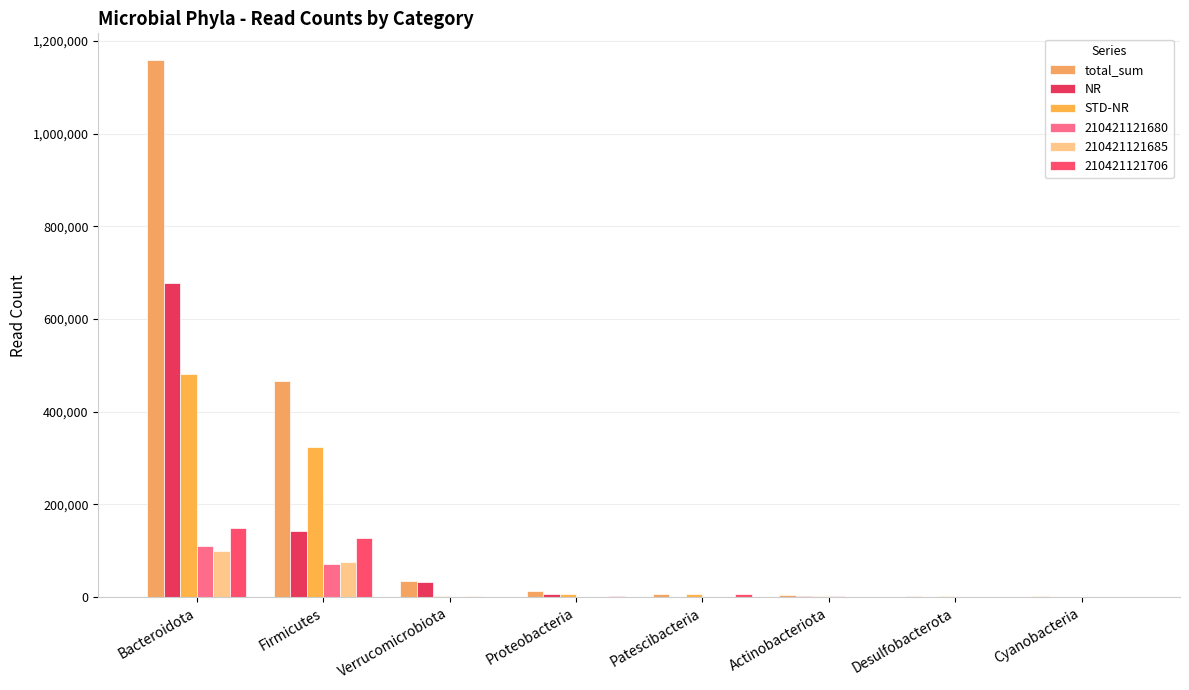

Which series has the widest spread of values?

total_sum